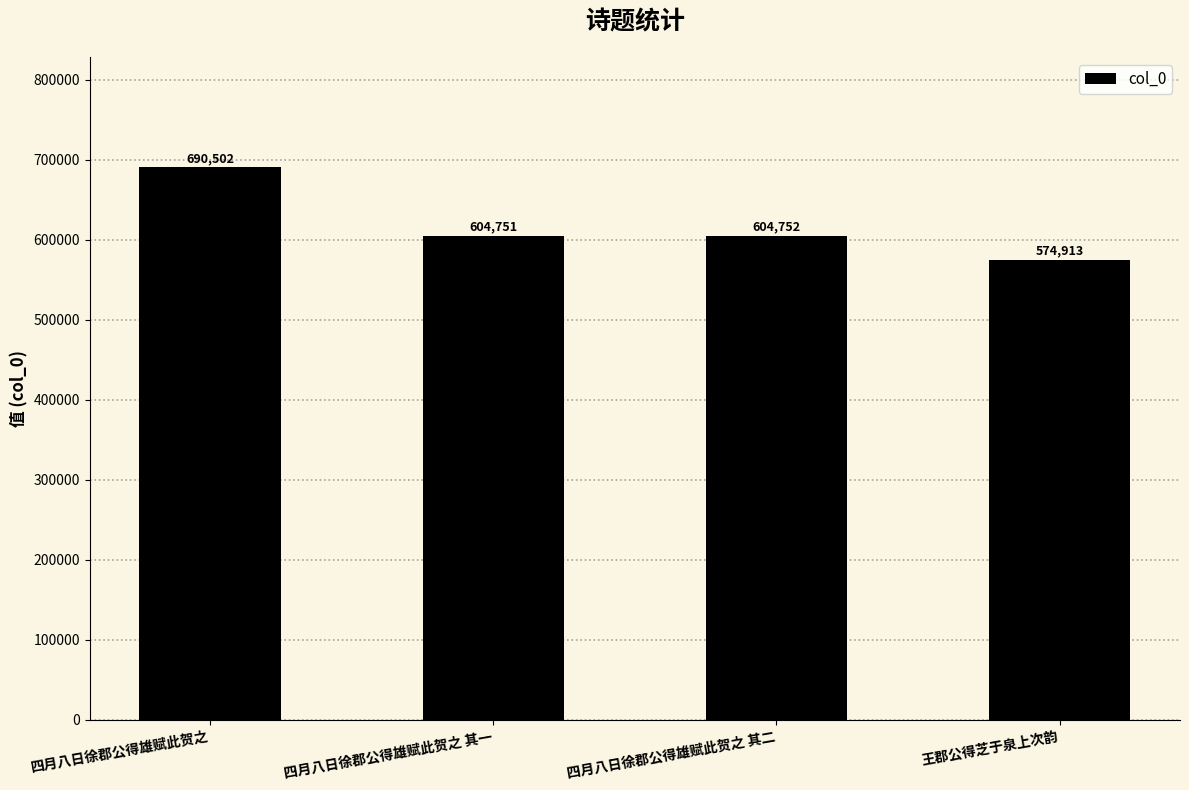

Reading right to left, list all the values displayed in this chart.

王郡公得芝于泉上次韵=574913	四月八日徐郡公得雄赋此贺之 其二=604752	四月八日徐郡公得雄赋此贺之 其一=604751	四月八日徐郡公得雄赋此贺之=690502